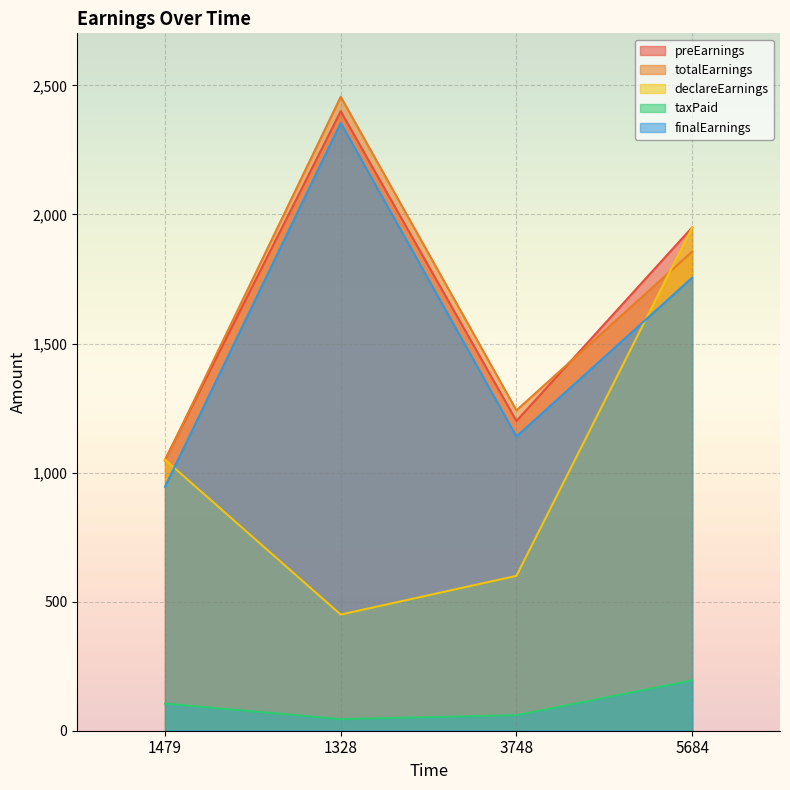

Reading left to right, extract all data points from this chart.

preEarnings: 1479=1050.0	1328=2400.0	3748=1200.0	5684=1950.0
totalEarnings: 1479=1046.2	1328=2456.2	3748=1241.2	5684=1856.2
declareEarnings: 1479=1050.0	1328=450.0	3748=600.0	5684=1950.0
taxPaid: 1479=105.0	1328=45.0	3748=60.0	5684=195.0
finalEarnings: 1479=945.0	1328=2355.0	3748=1140.0	5684=1755.0